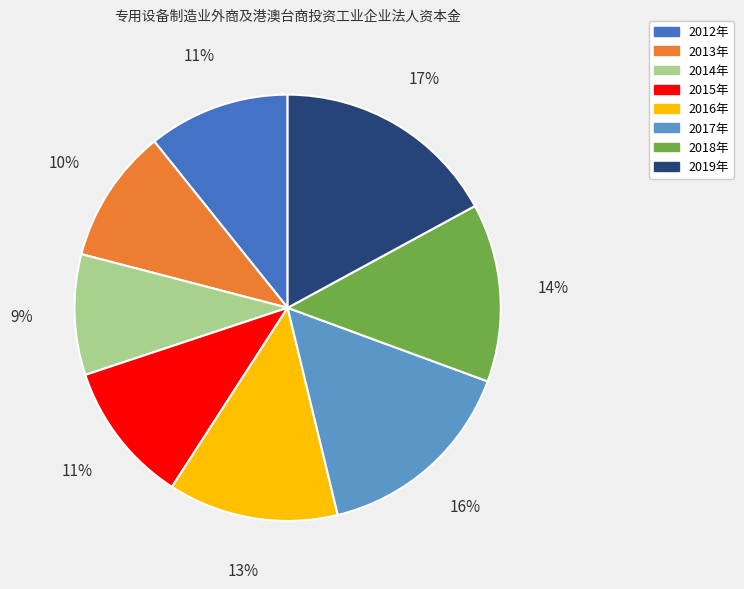

What is the smallest slice in the pie chart?

2014年